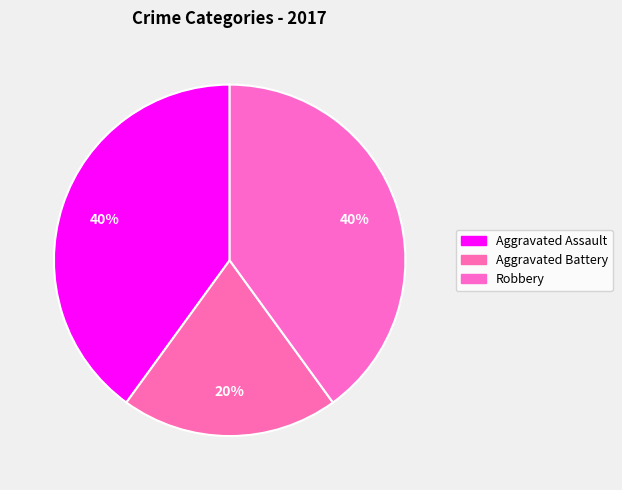

How many segments does this pie chart have?

3